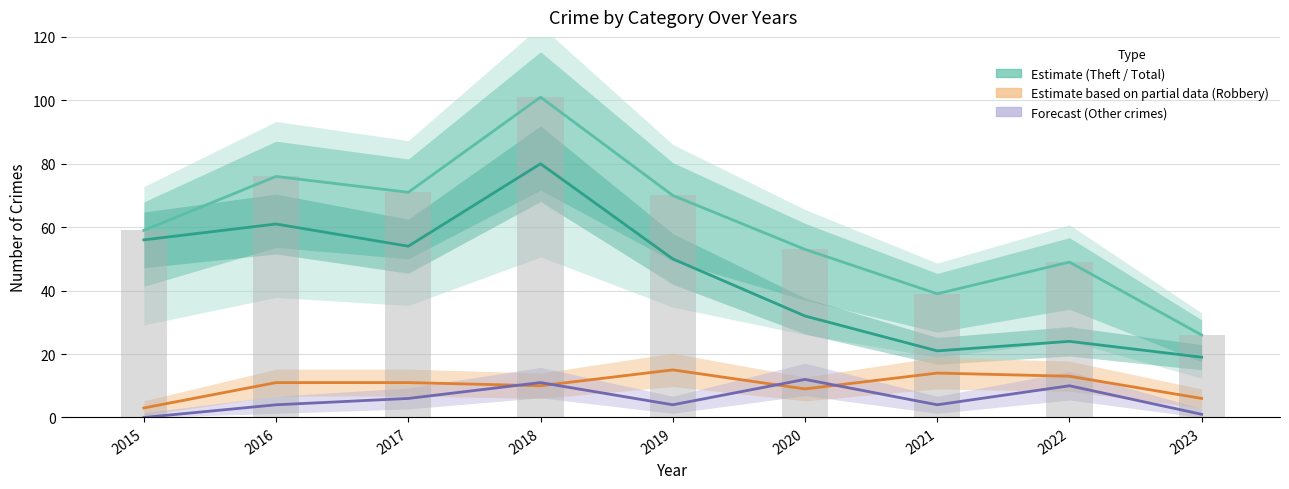

Which series changed the most between 2016 and 2018?

Estimate (Theft)